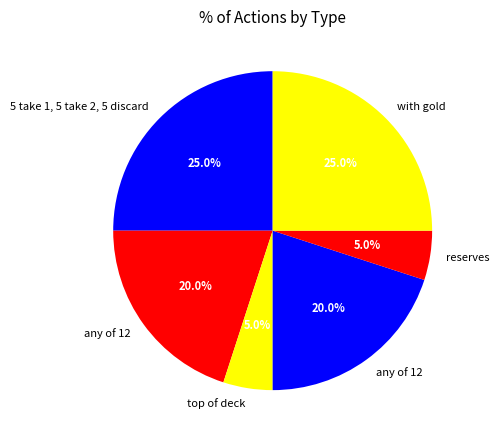

Rank the categories by value from highest to lowest.

5 take 1, 5 take 2, 5 discard, with gold, any of 12, any of 12, top of deck, reserves